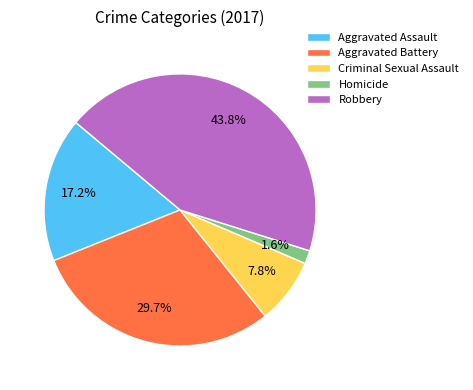

Is there any slice that represents more than half of the pie?

No